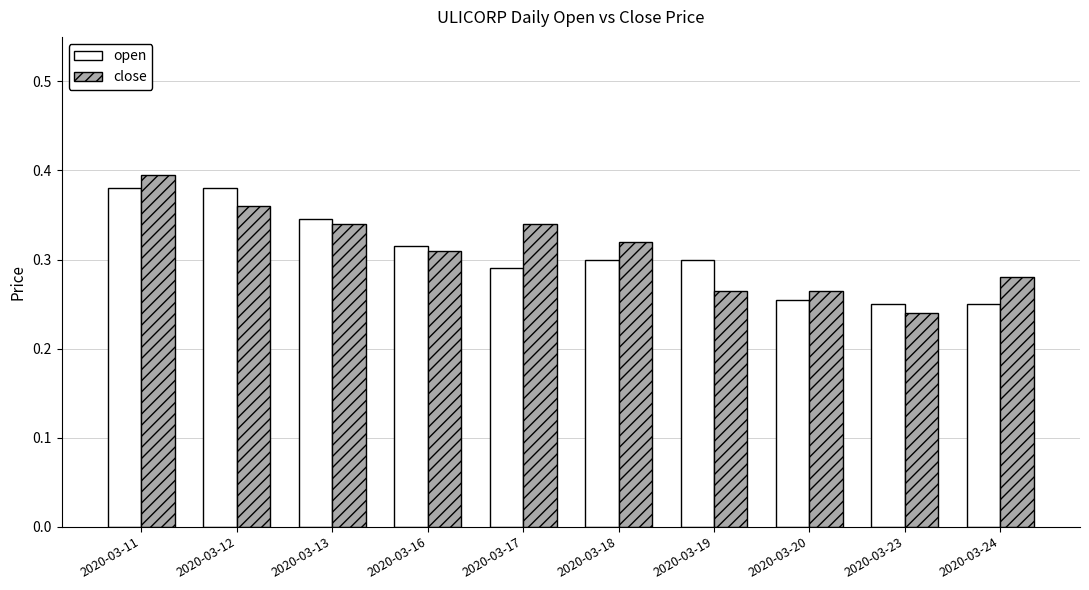

Rank the series at 2020-03-19 from lowest to highest value.

close, open